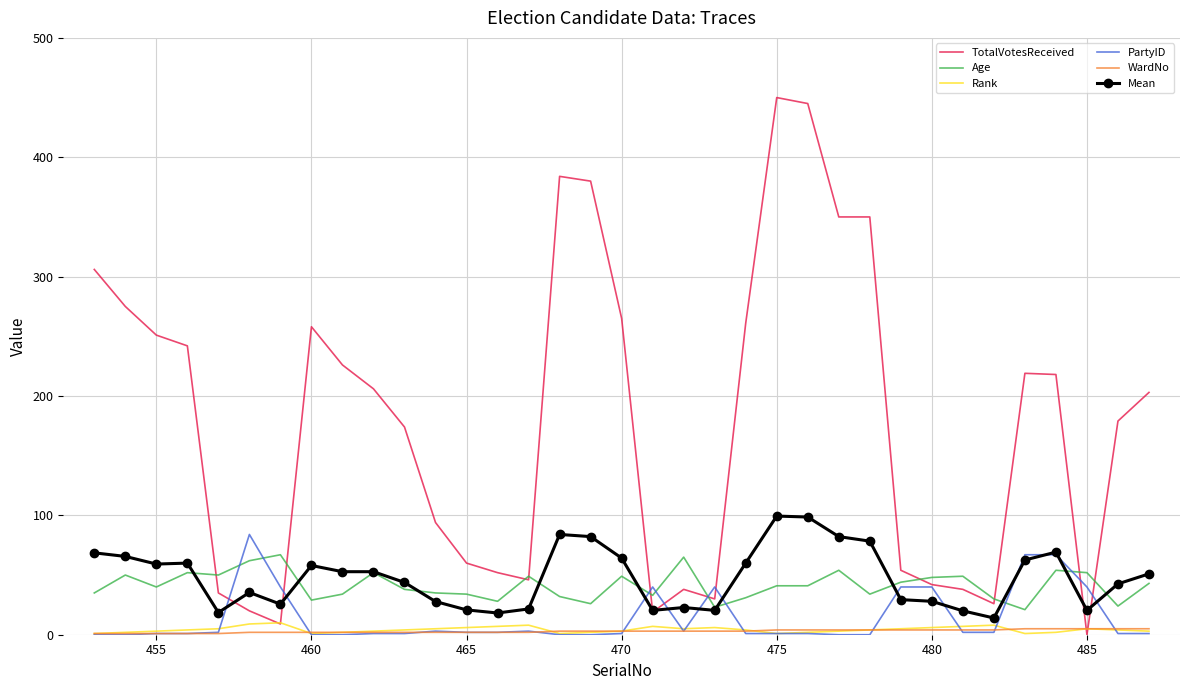

True or false: Age and Rank cross at least once.

False